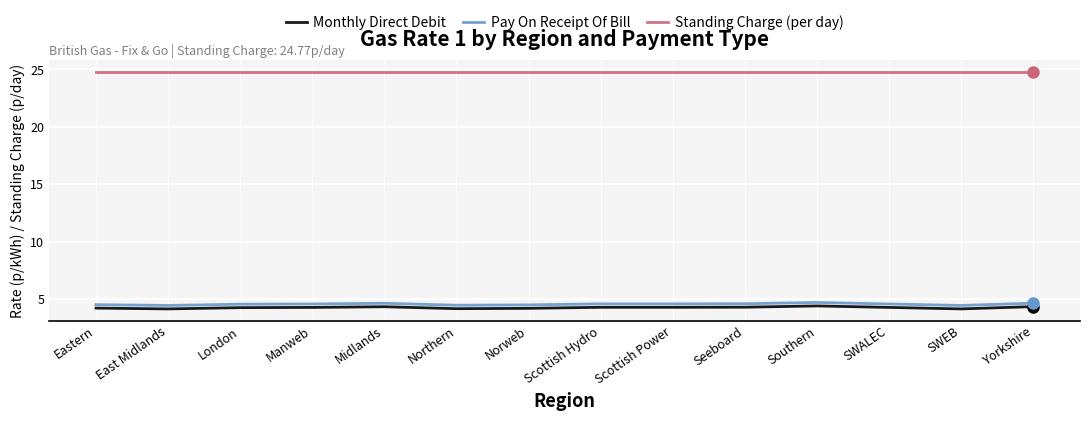

Rank the series at Southern from lowest to highest value.

Monthly Direct Debit, Pay On Receipt Of Bill, Standing Charge (per day)